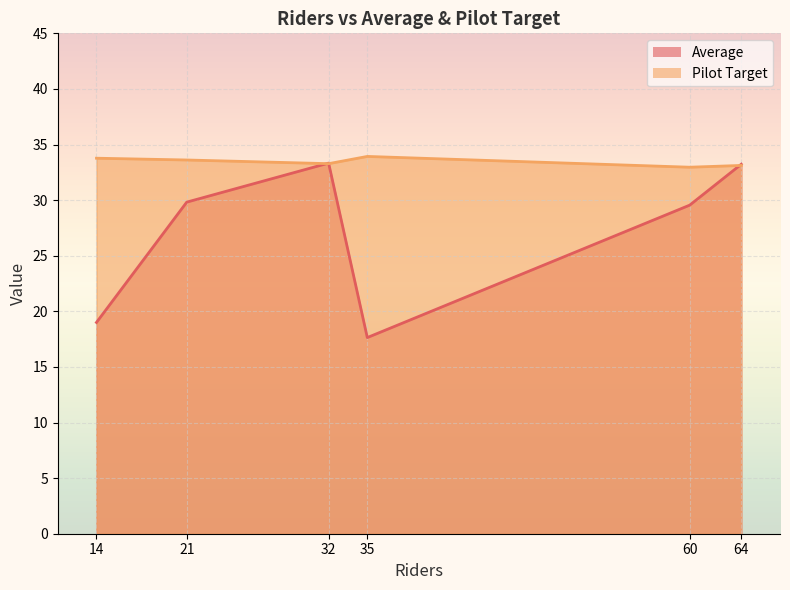

What is the difference between the Pilot Target values at 60 and 64?

0.2